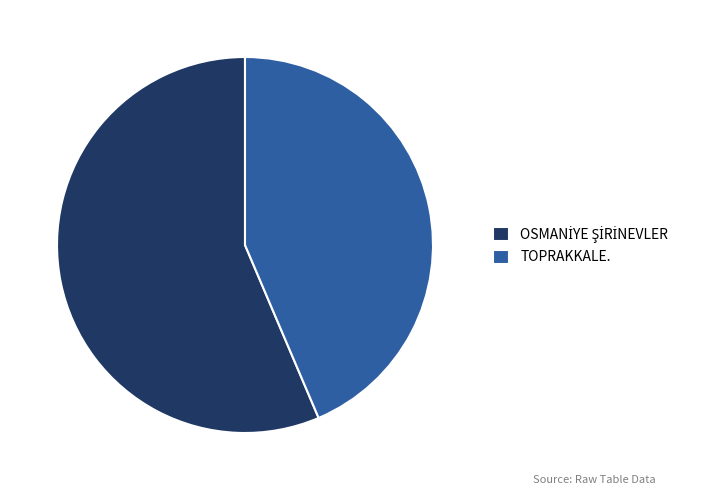

Does any single category account for the majority?

Yes